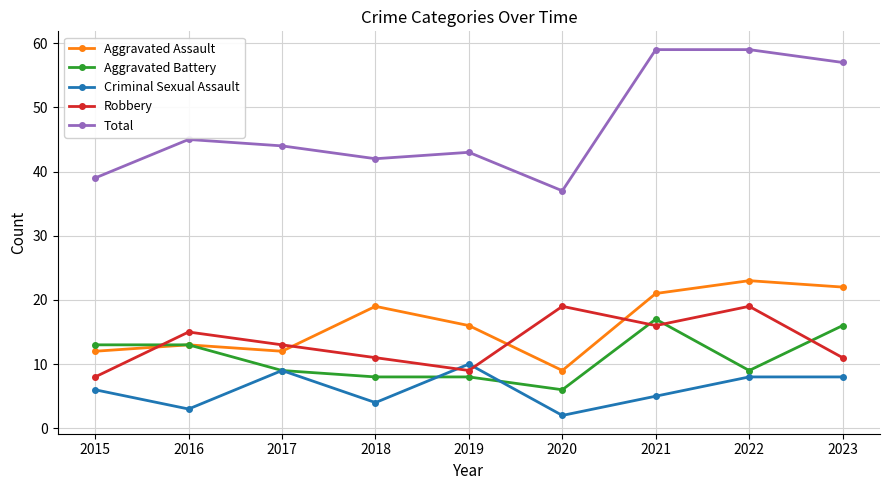

How many lines are shown in the chart?

5